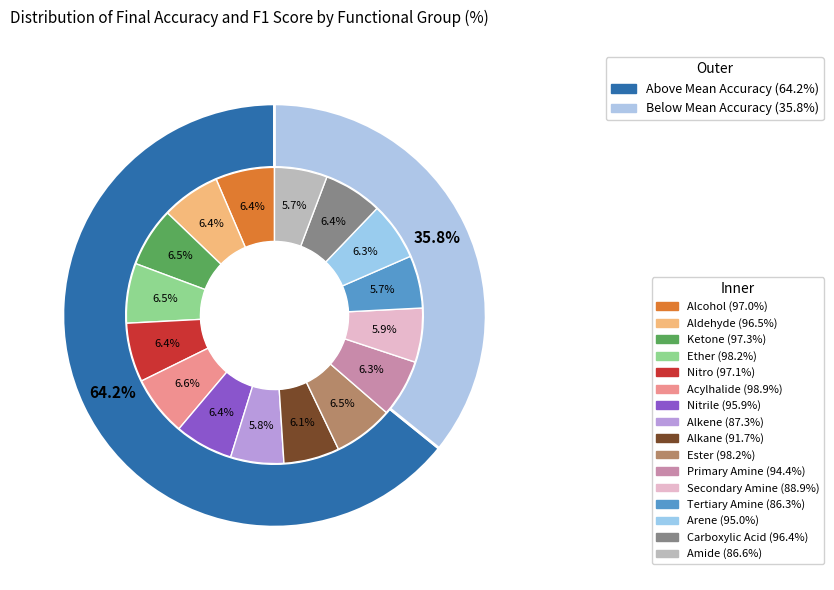

How many slices are in this pie chart?

16